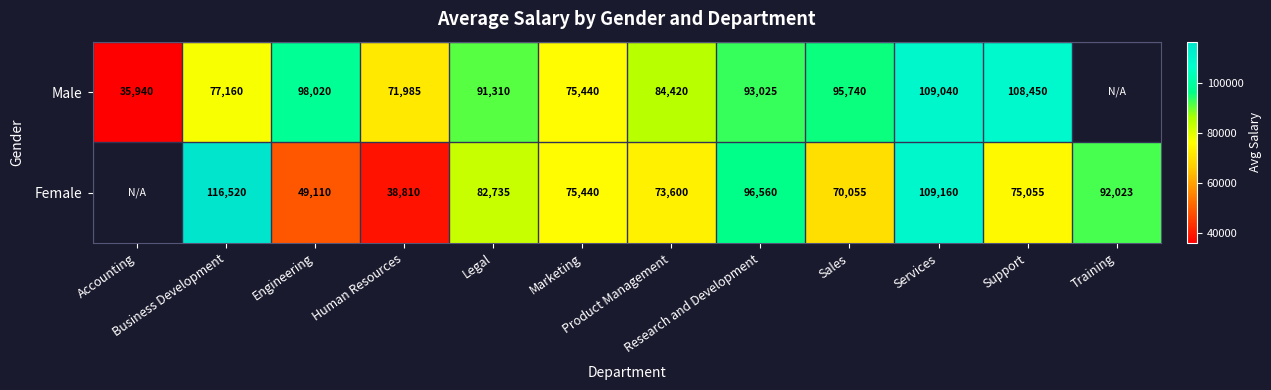

Where does the Male series first go above 93025?

Engineering